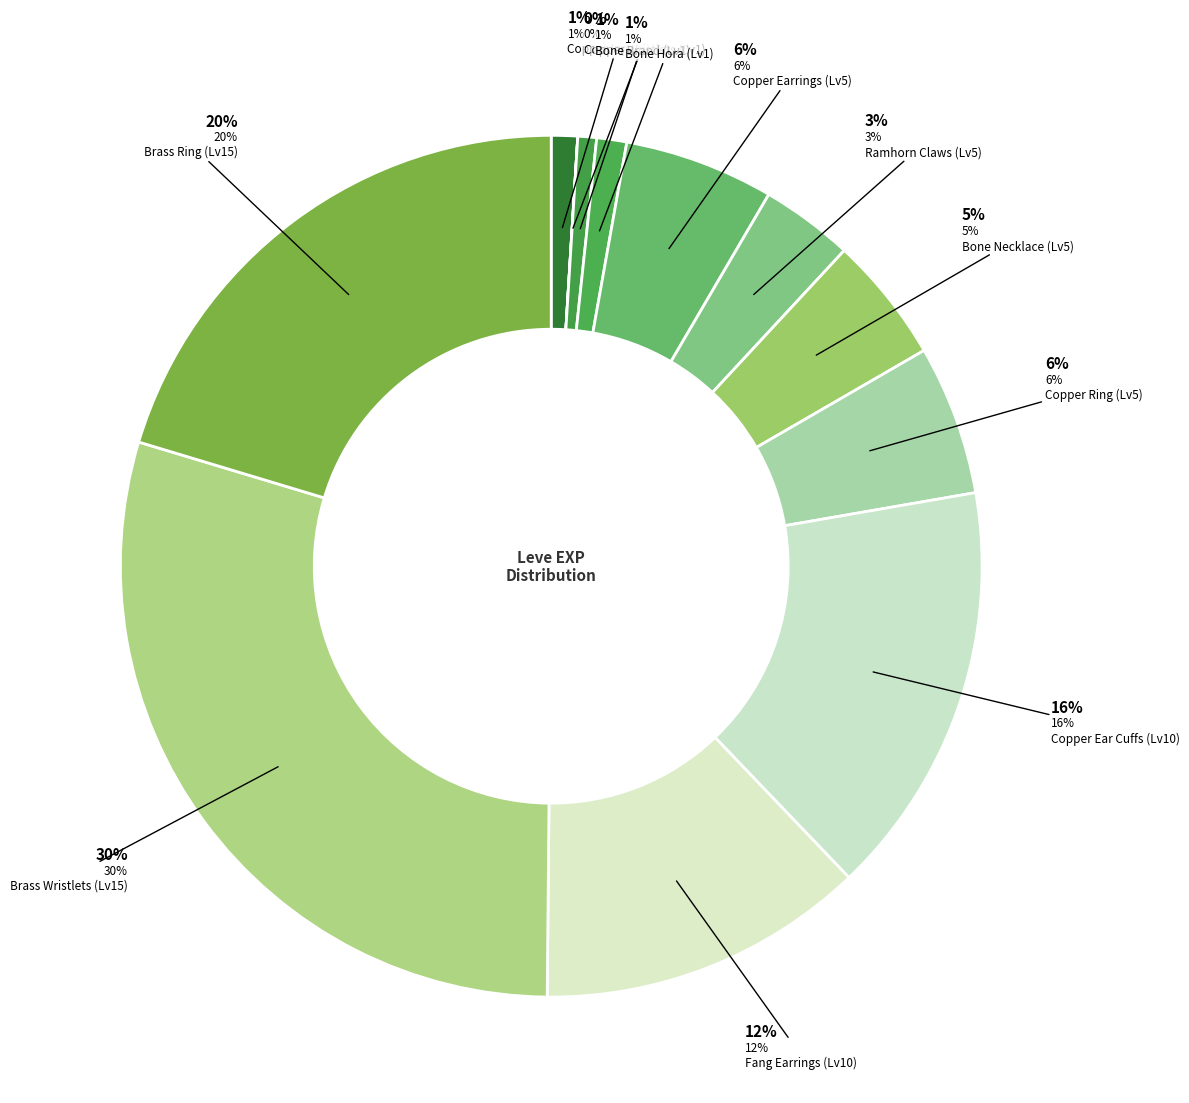

What is the smallest slice in the pie chart?

Copper Wristlets